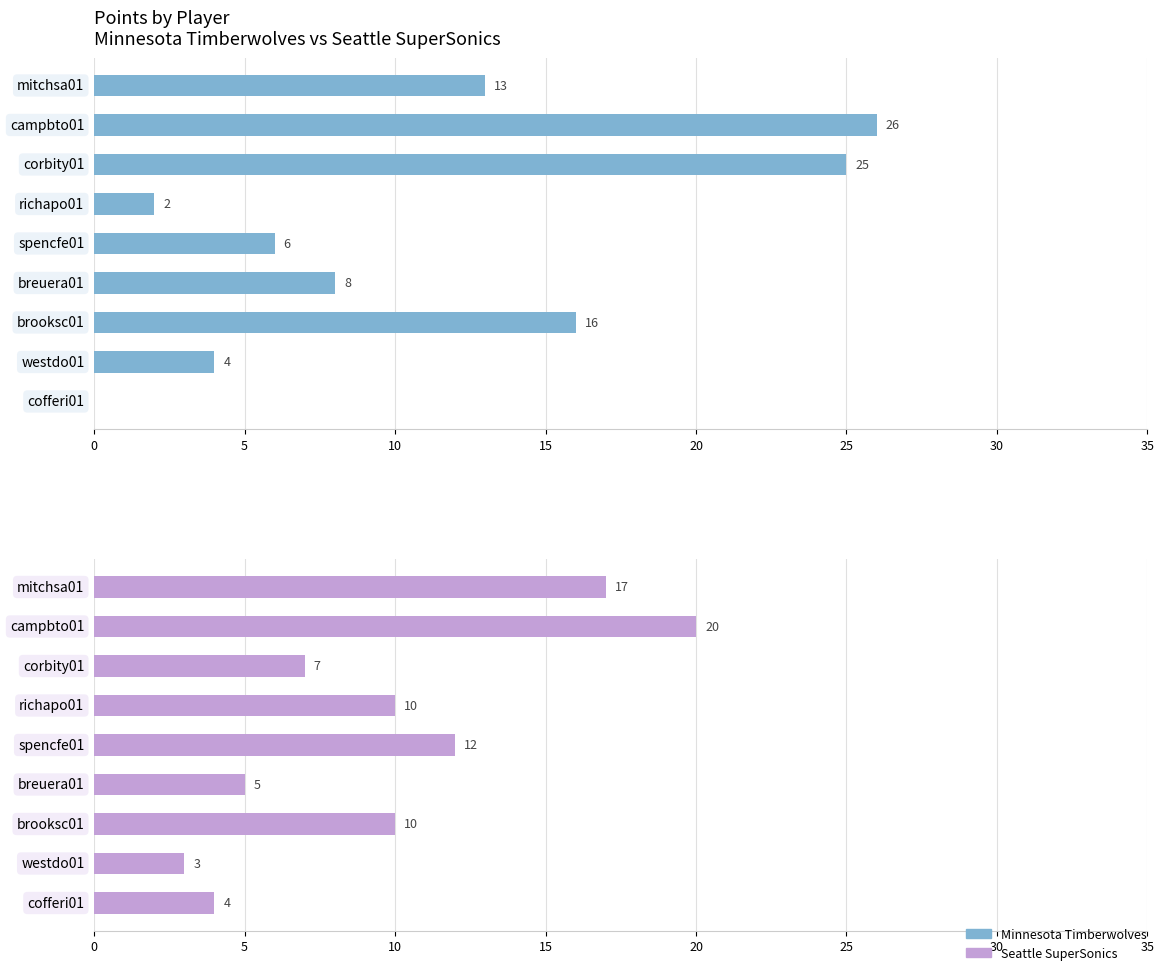

The value of Minnesota Timberwolves at corbity01 is 25. True or false?

True